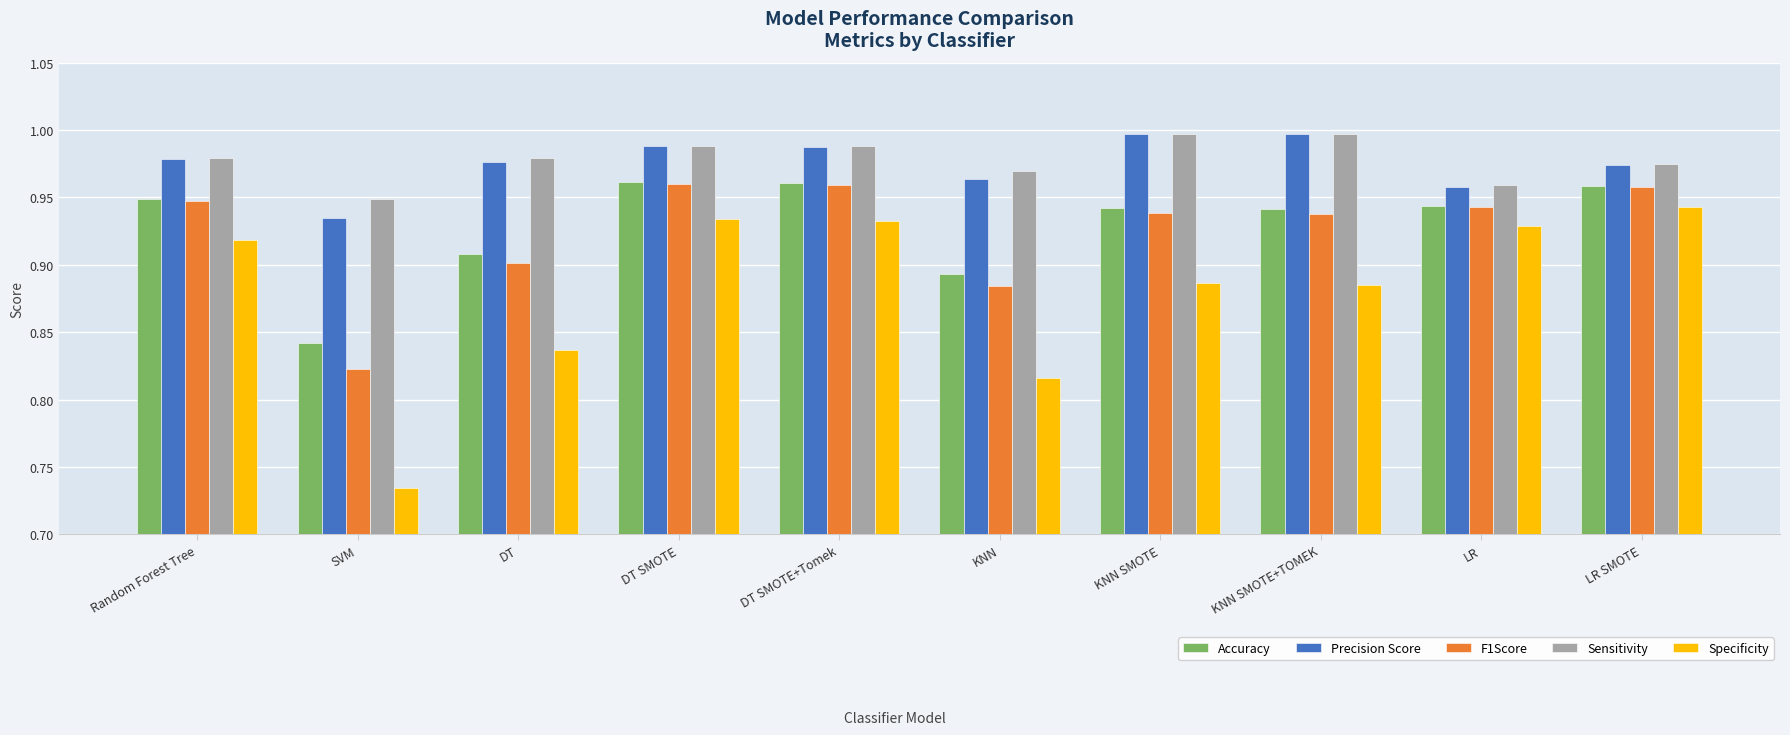

What is the total value across all series at LR SMOTE?

4.8